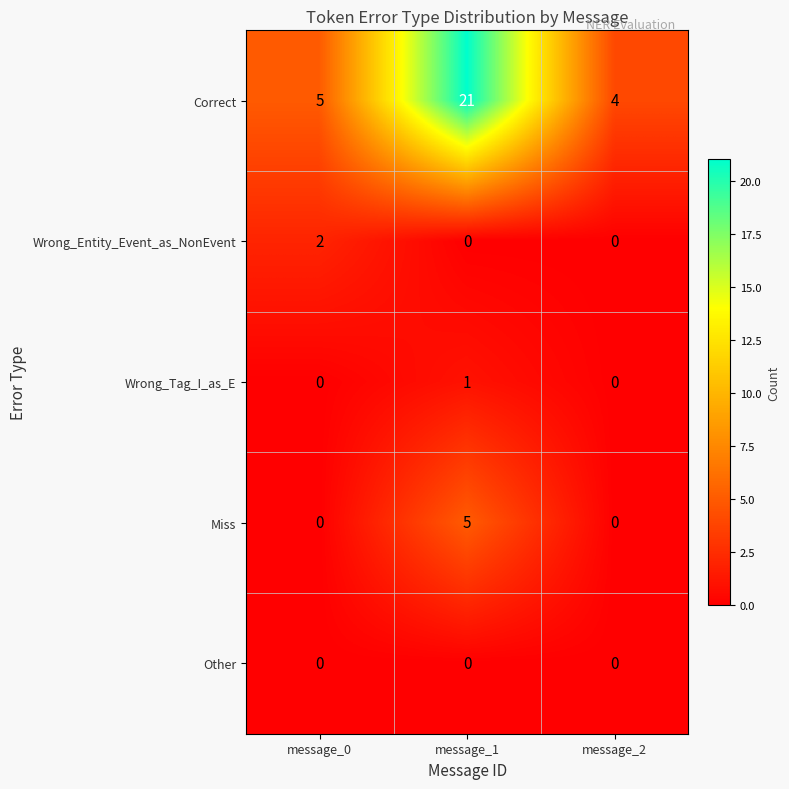

What is the difference between the maximum and minimum values in the Correct series?

17